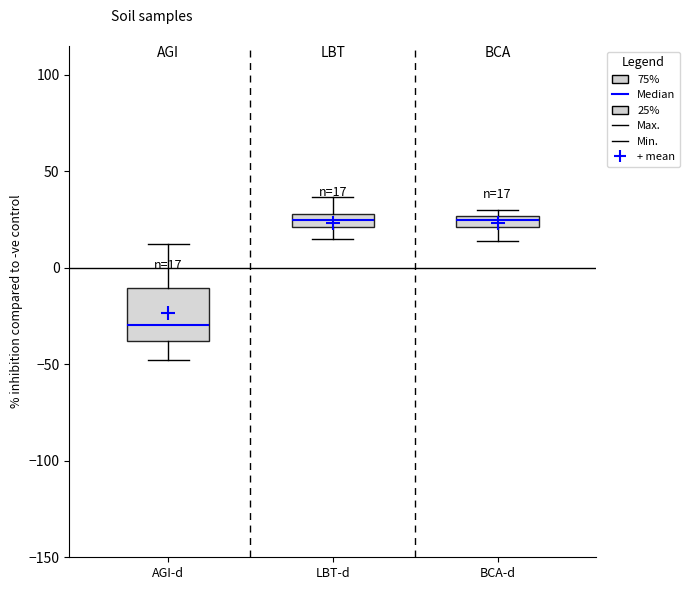

Comparing the boxes themselves (not the whiskers), which one is the tallest?

AGI-d